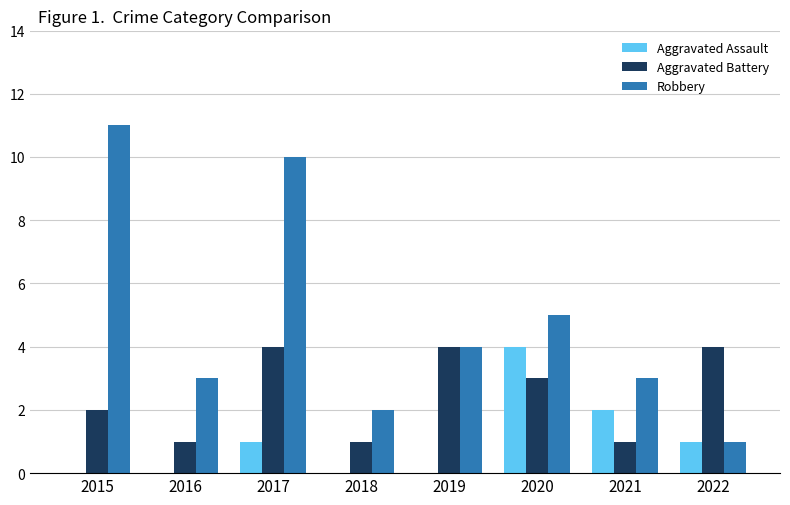

Where is Robbery nearest to the value 6?

2020